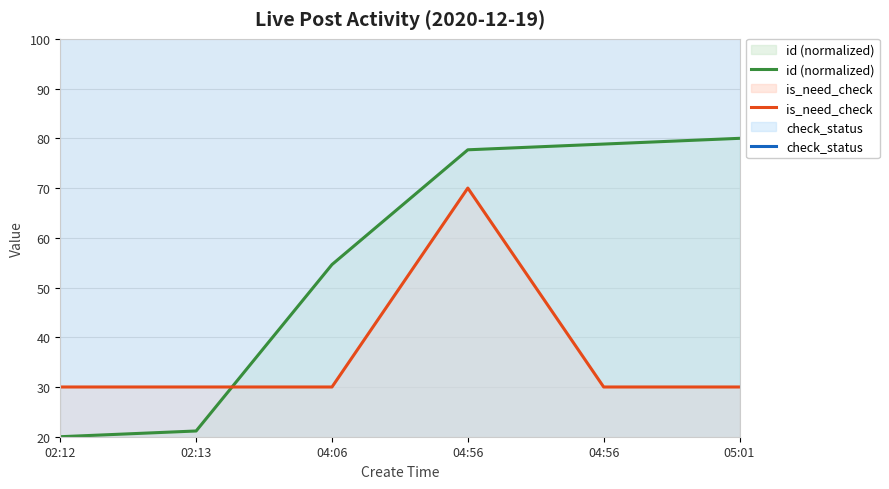

How many lines are shown in the chart?

3